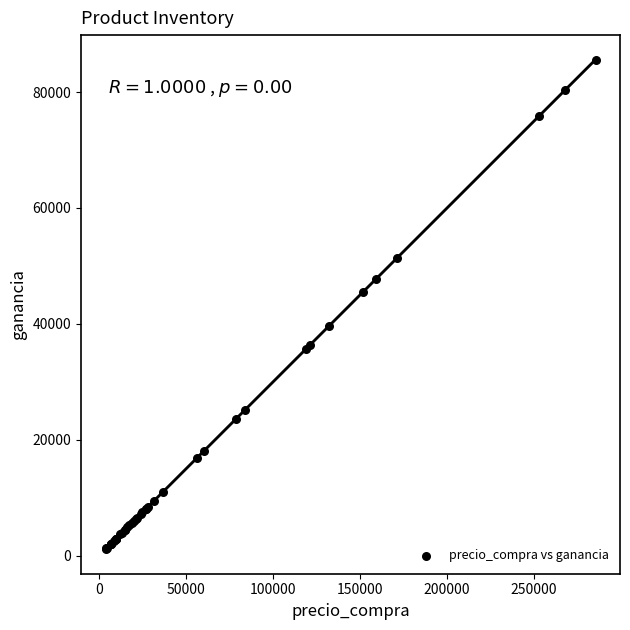

What Y value in the scatter plot is closest to 43367?

45586.2